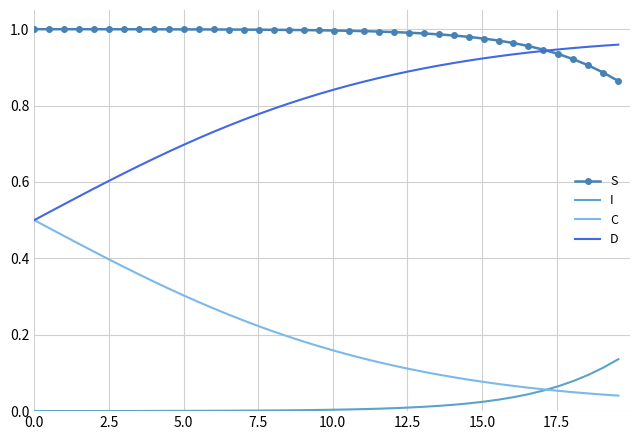

Which series has the largest total across all categories?

S